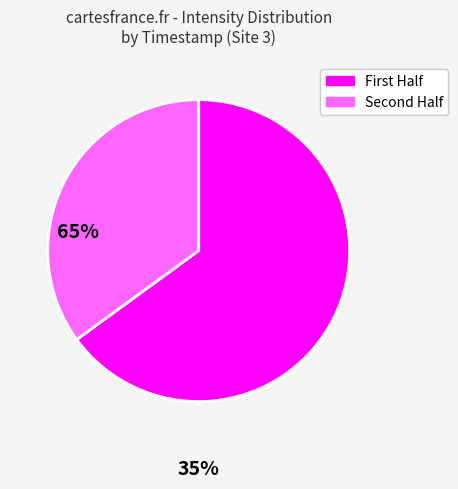

Is there a majority slice in this chart?

Yes